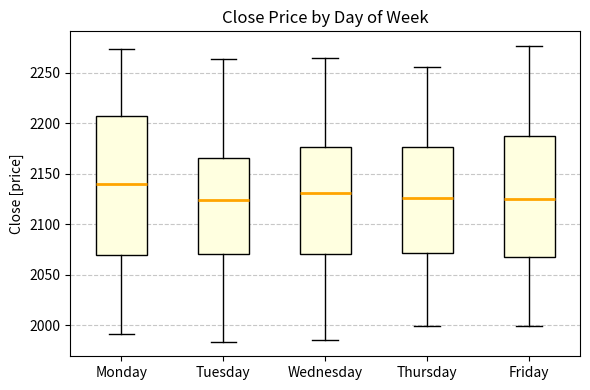

Where does the upper whisker of the box for Wednesday end on the y-axis? The values are not printed on the chart, so give them approximately, as read against the axis.

2265